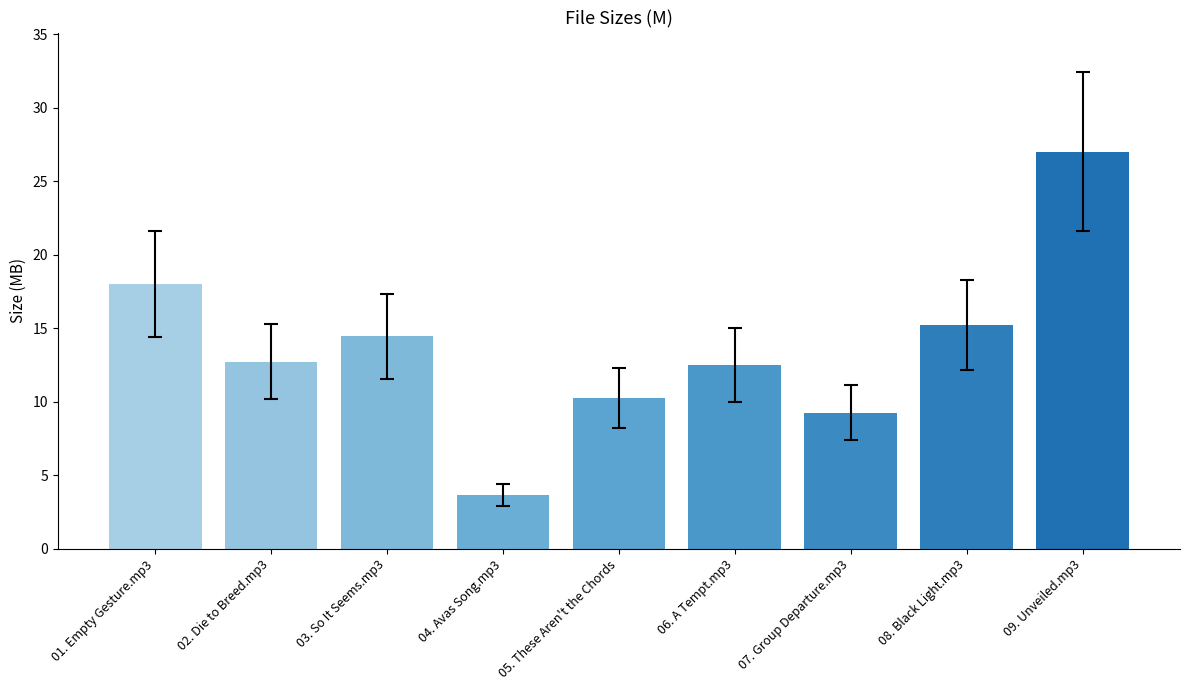

How many data points are less than 12?

3